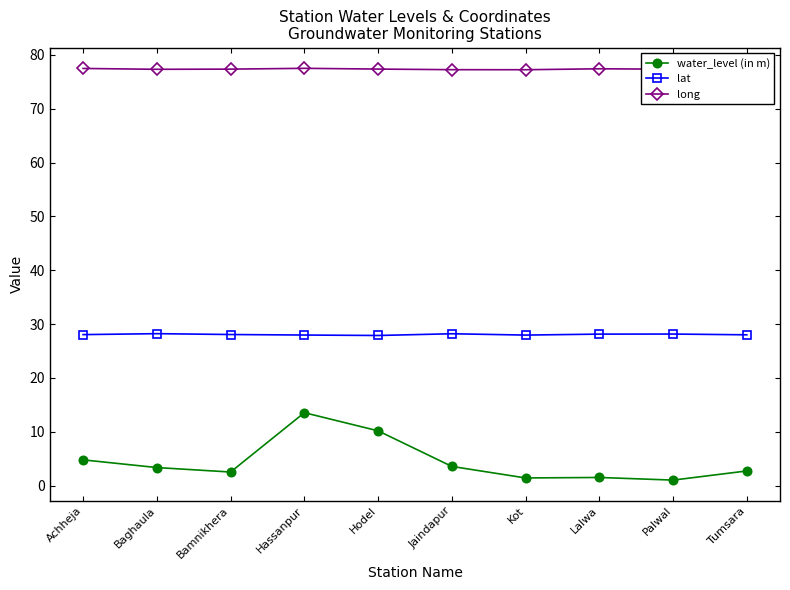

The long series shows 77.4 at Lalwa. True or false?

True